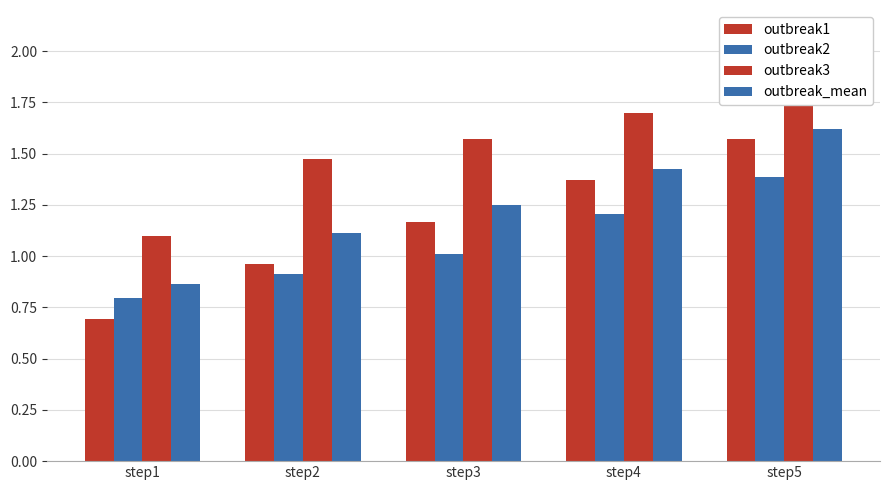

How many groups of bars are there?

5